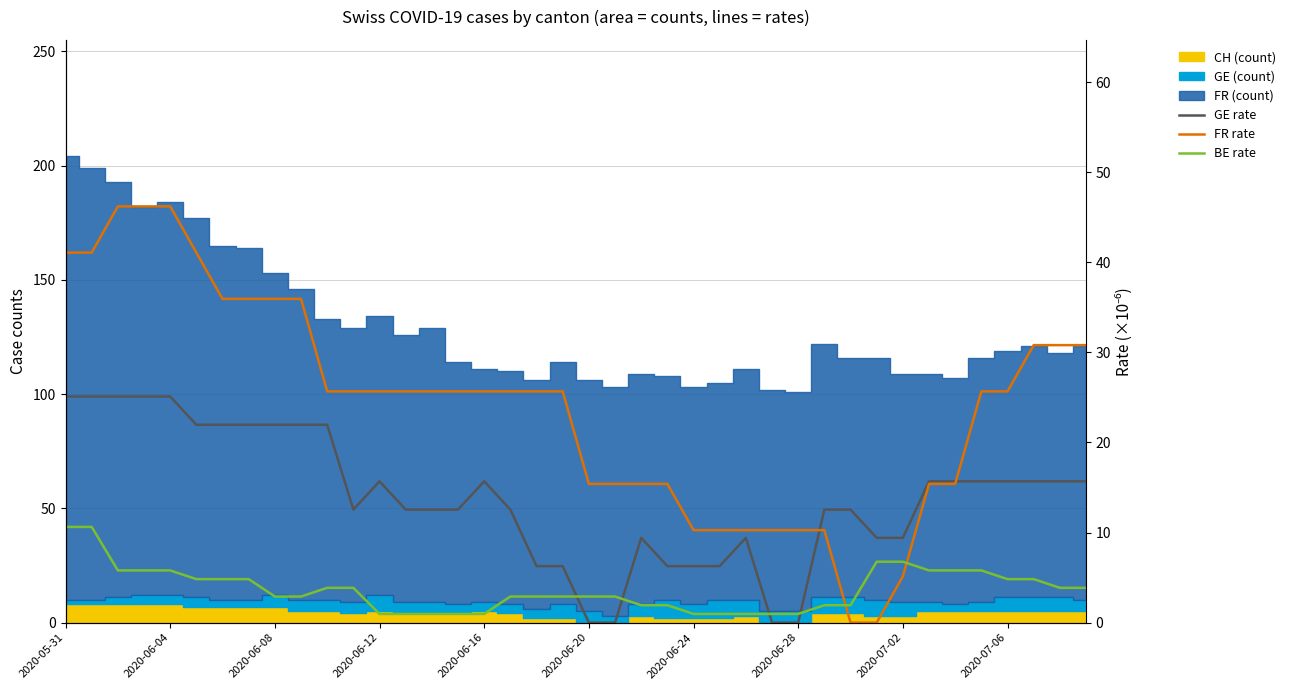

Where does the FR (per-million × 1e6) series first go above 25?

2020-05-31